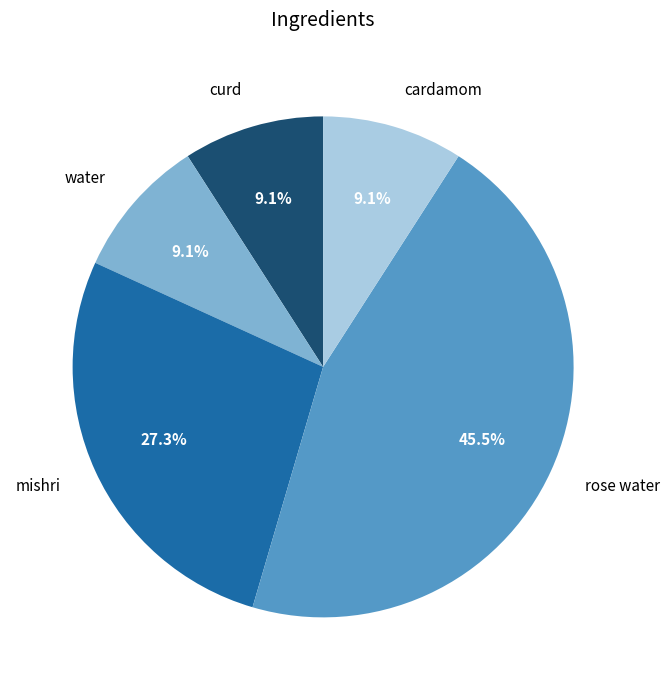

Approximately how many times larger is the value at curd compared to water?

1.0